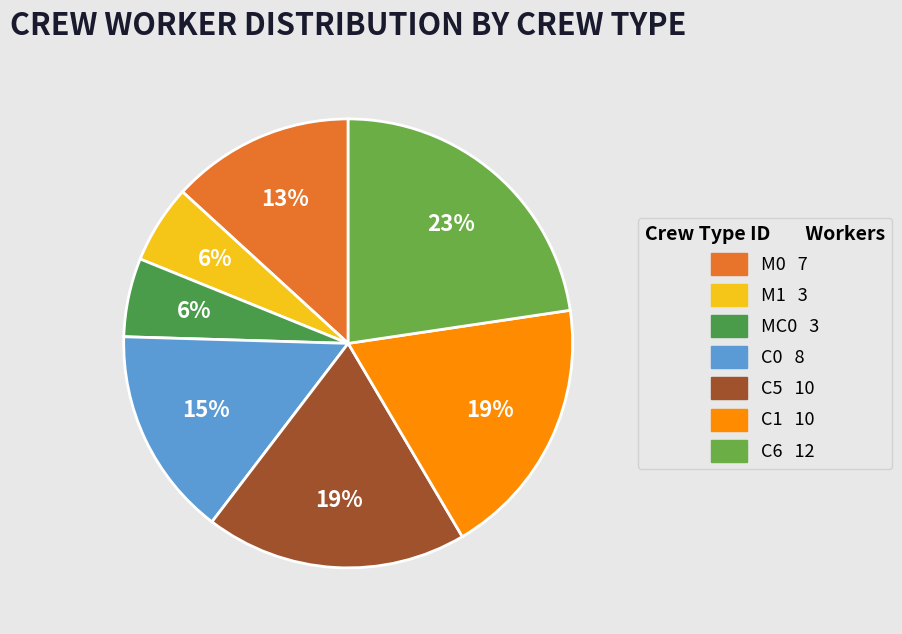

How many slices are in this pie chart?

7